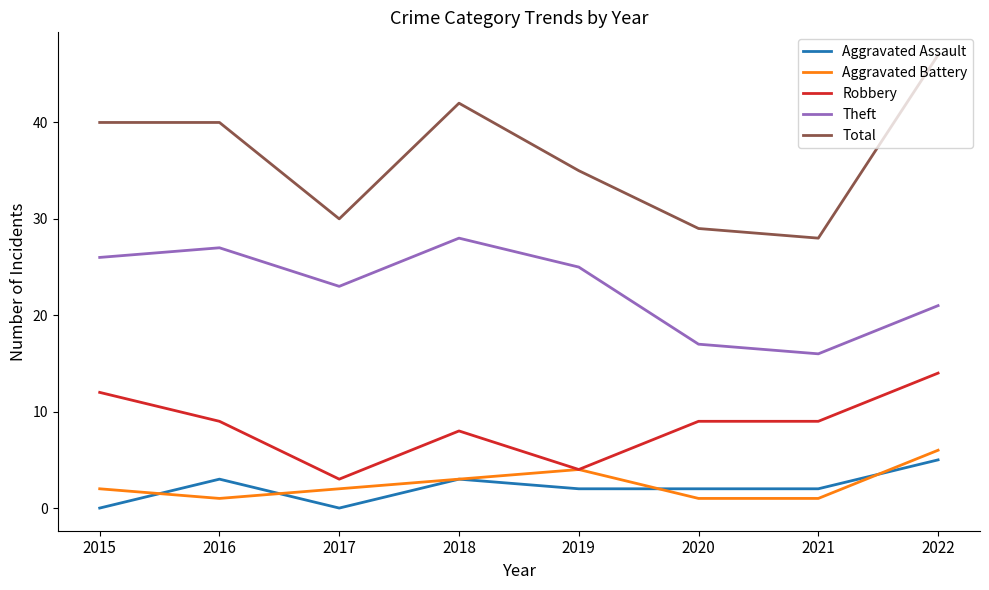

What is the maximum value shown in the chart?

47